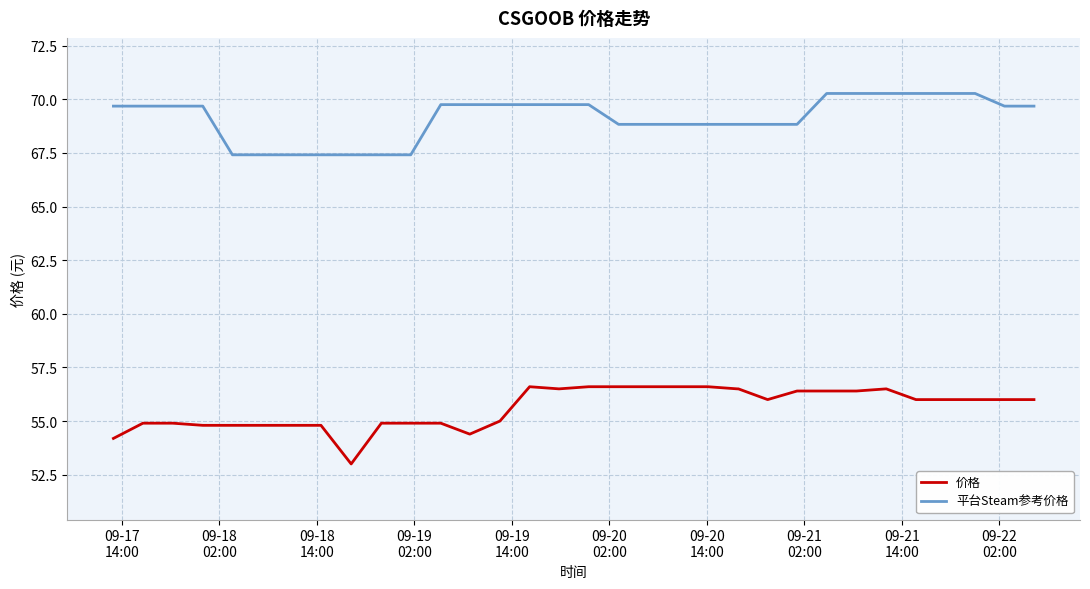

Which series has the largest total across all categories?

平台Steam参考价格